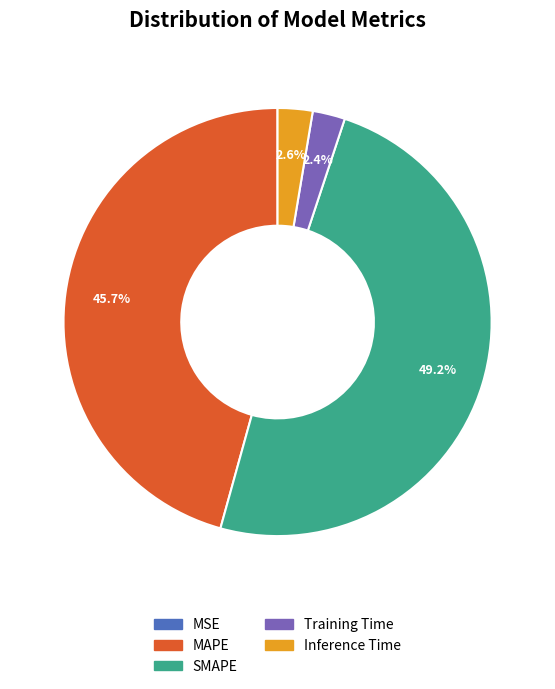

Is it true that SMAPE is 49% of the pie?

True